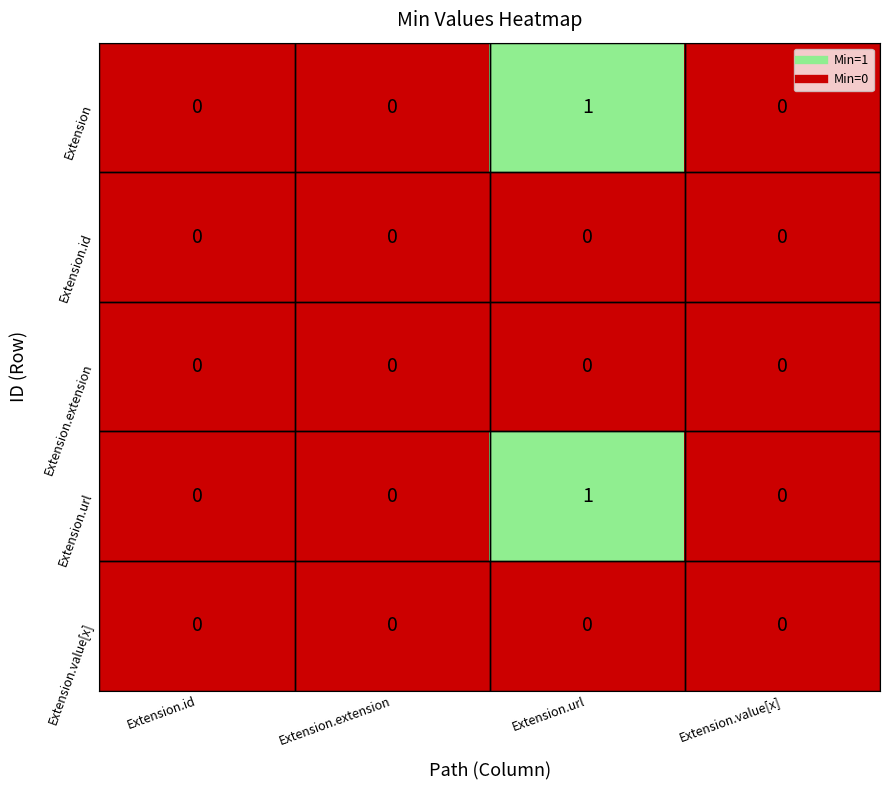

Which category has the highest value in the Extension series?

Extension.url